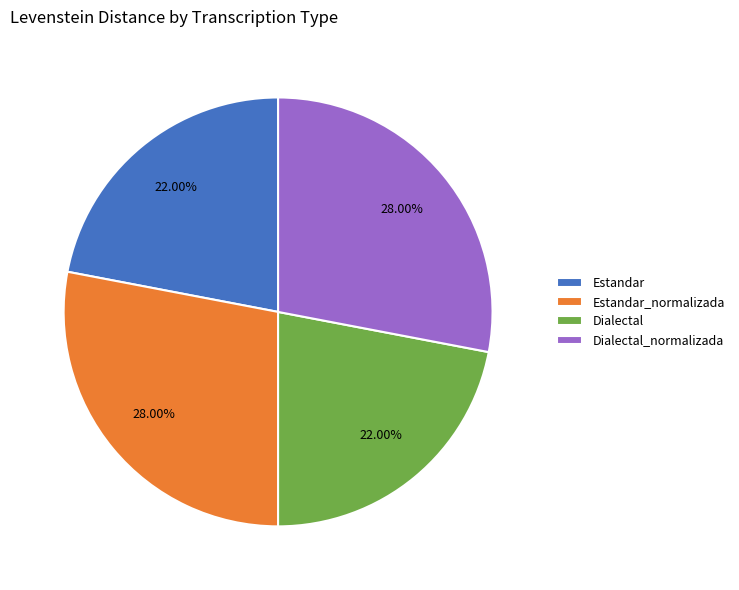

To the nearest percent, what is the combined percentage of Dialectal_normalizada and Estandar_normalizada?

56%